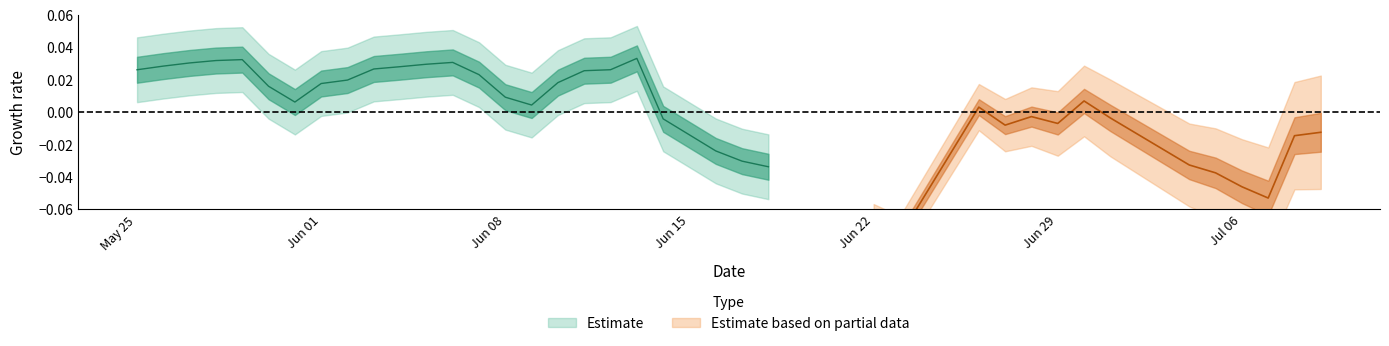

Where is the data nearest to the value 0?

26